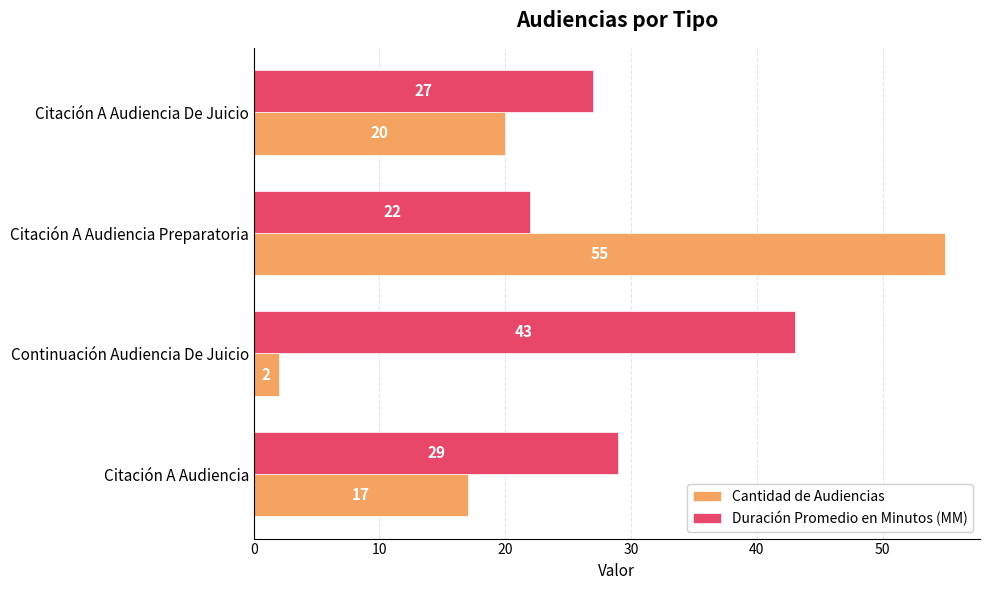

What value does the Cantidad de Audiencias series have at Citación A Audiencia?

17